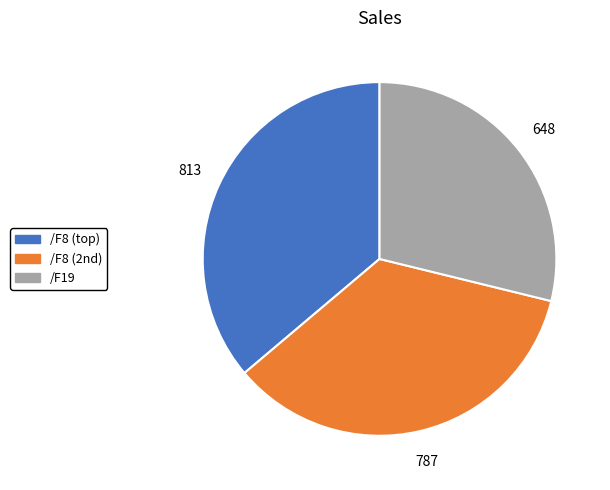

Does any single category account for the majority?

No